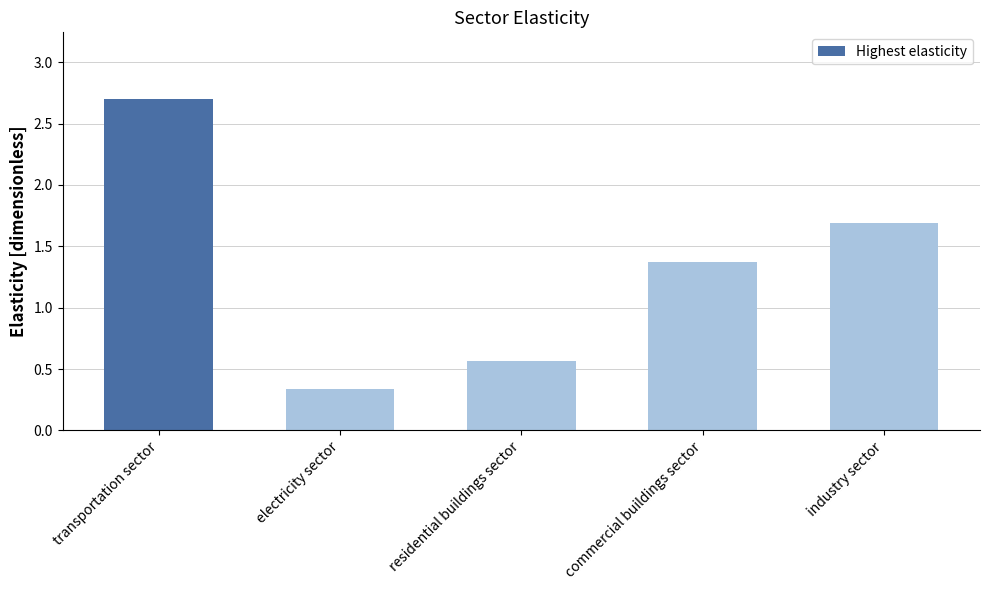

What is the sum of all values?

6.7